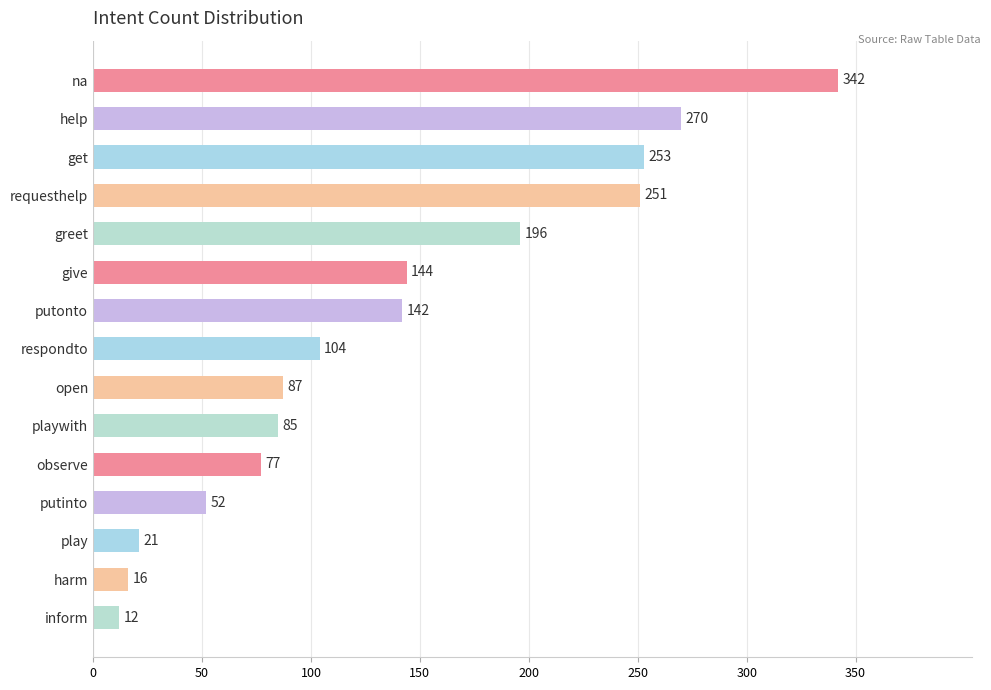

What is the difference between the maximum and minimum values?

330